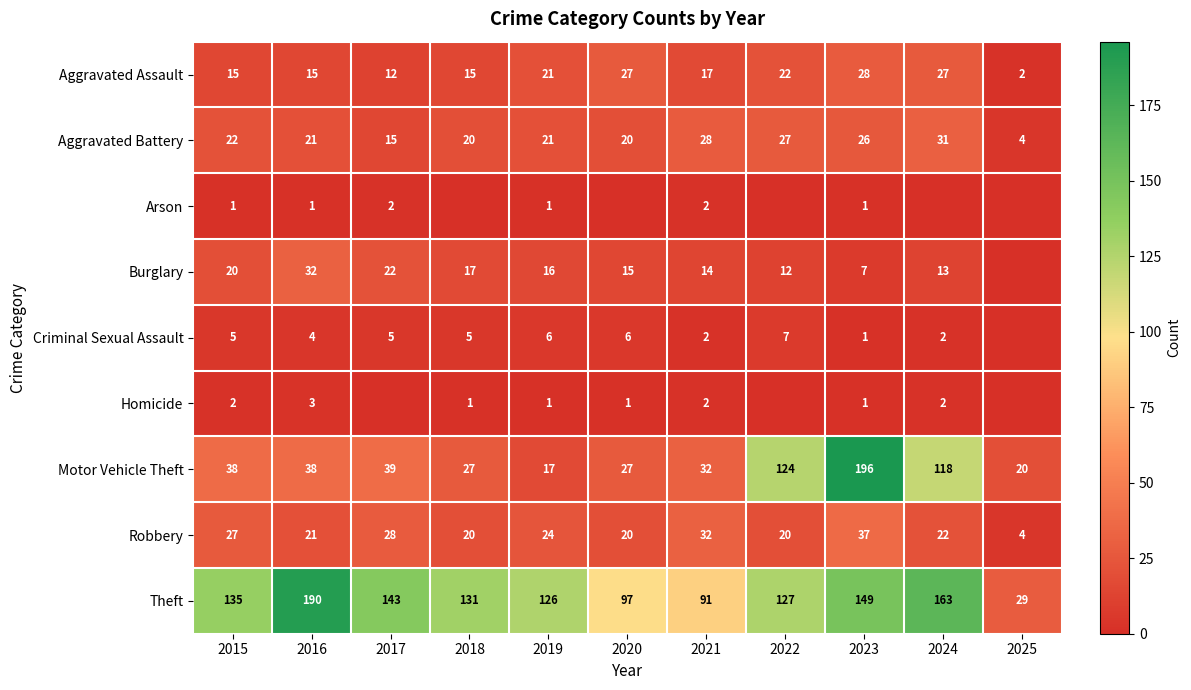

Is it true that Aggravated Battery equals 21 at 2019?

True